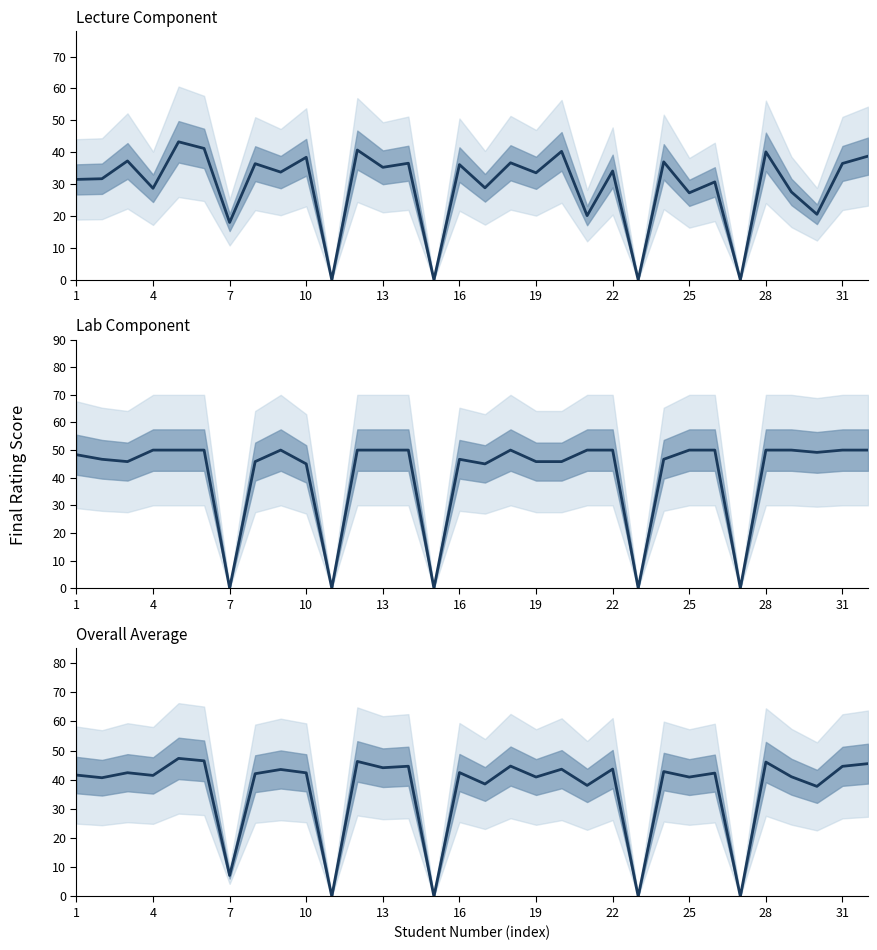

Is the value of Average at 31 greater than the value of Lab Final Rating at 25?

No